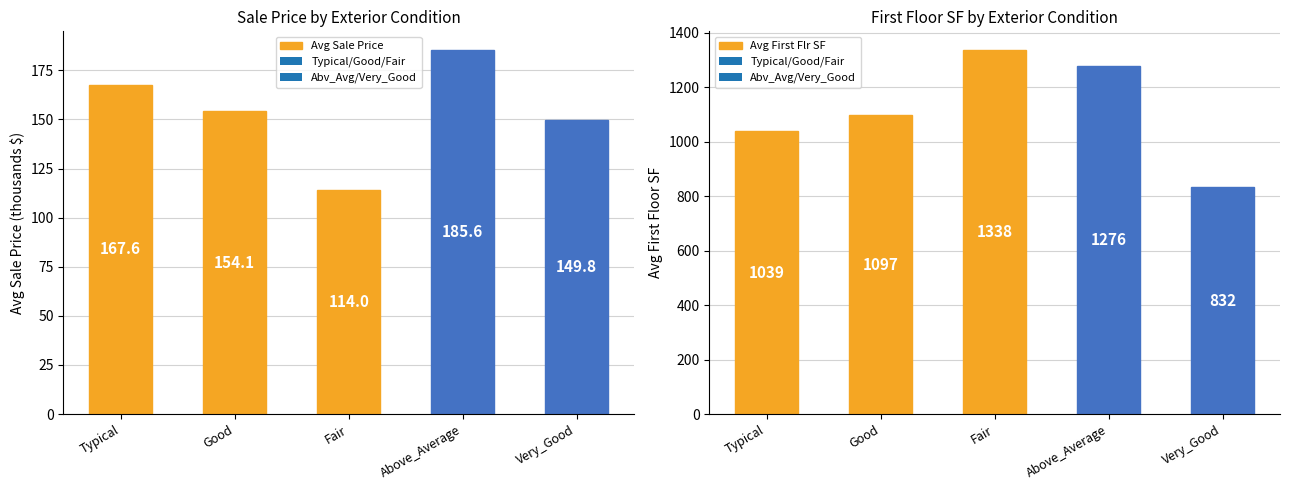

What is the sum of the Avg First Flr SF values at Above_Average and Good?

2374.0